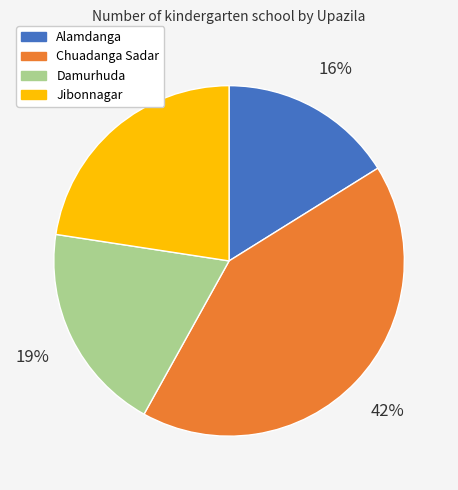

How many segments does this pie chart have?

4